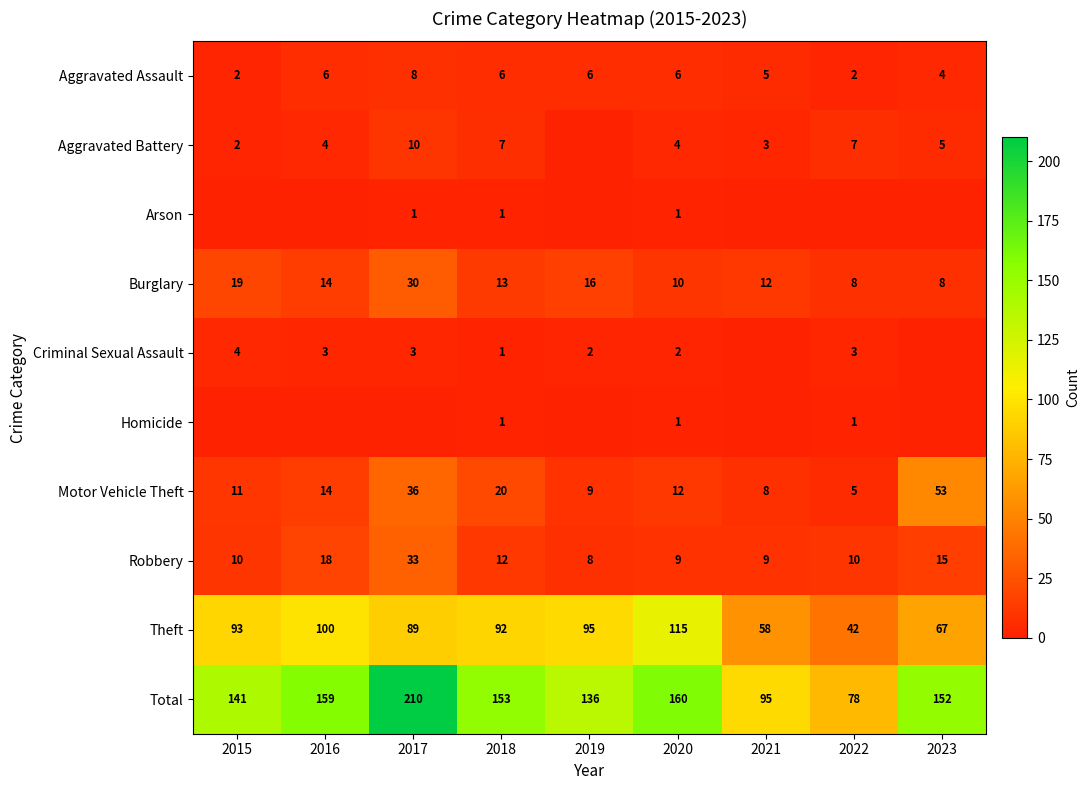

Rank the categories by Total value from highest to lowest.

2017, 2020, 2016, 2018, 2023, 2015, 2019, 2021, 2022